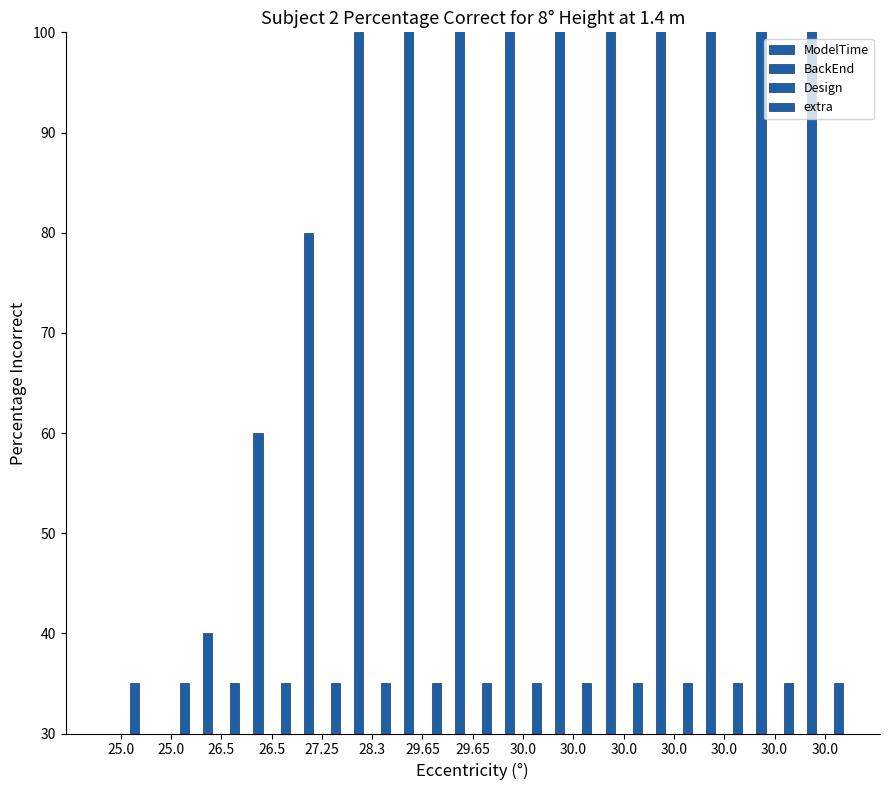

Are the bars grouped side by side (vs. stacked)?

Yes